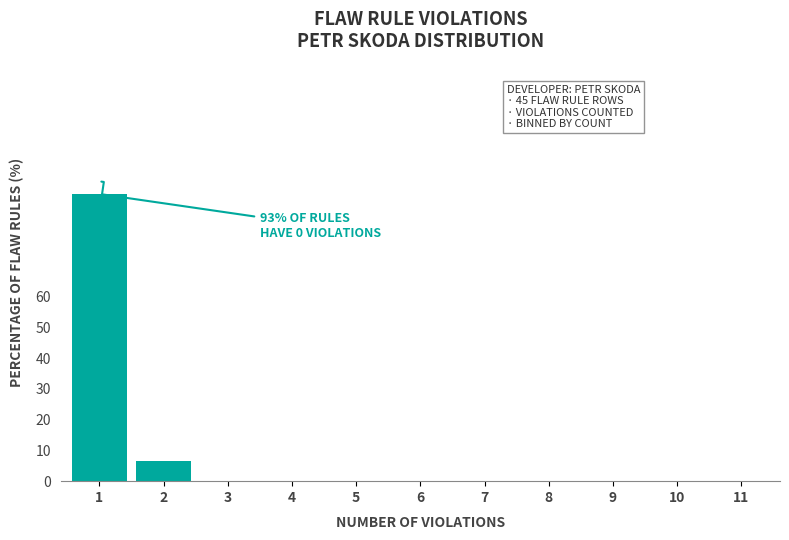

Reading right to left, what are all the values shown in this chart?

11=0.0	10=0.0	9=0.0	8=0.0	7=0.0	6=0.0	5=0.0	4=0.0	3=0.0	2=6.7	1=93.3